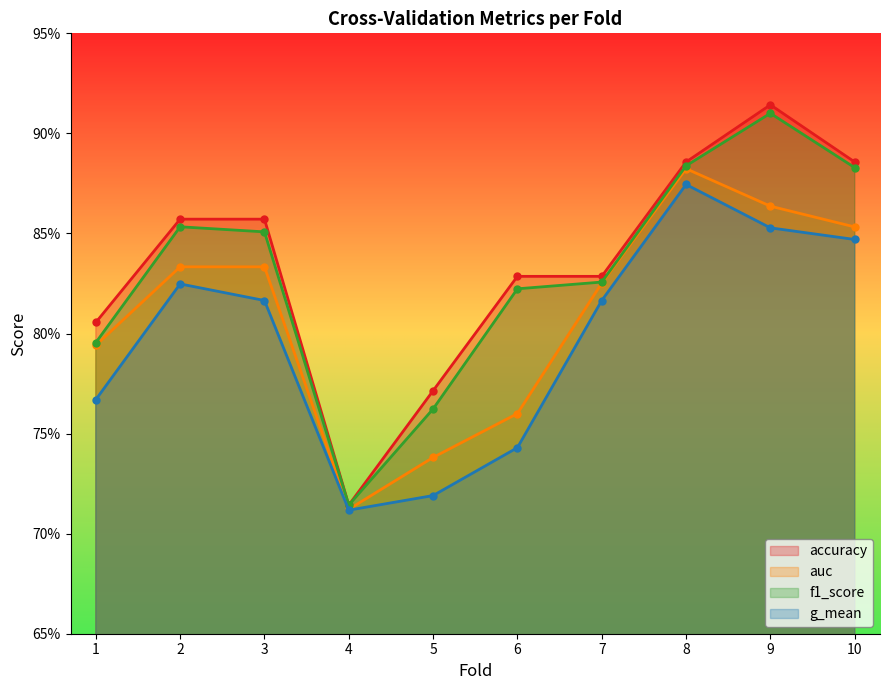

What are all the series names shown in the legend?

accuracy, auc, f1_score, g_mean